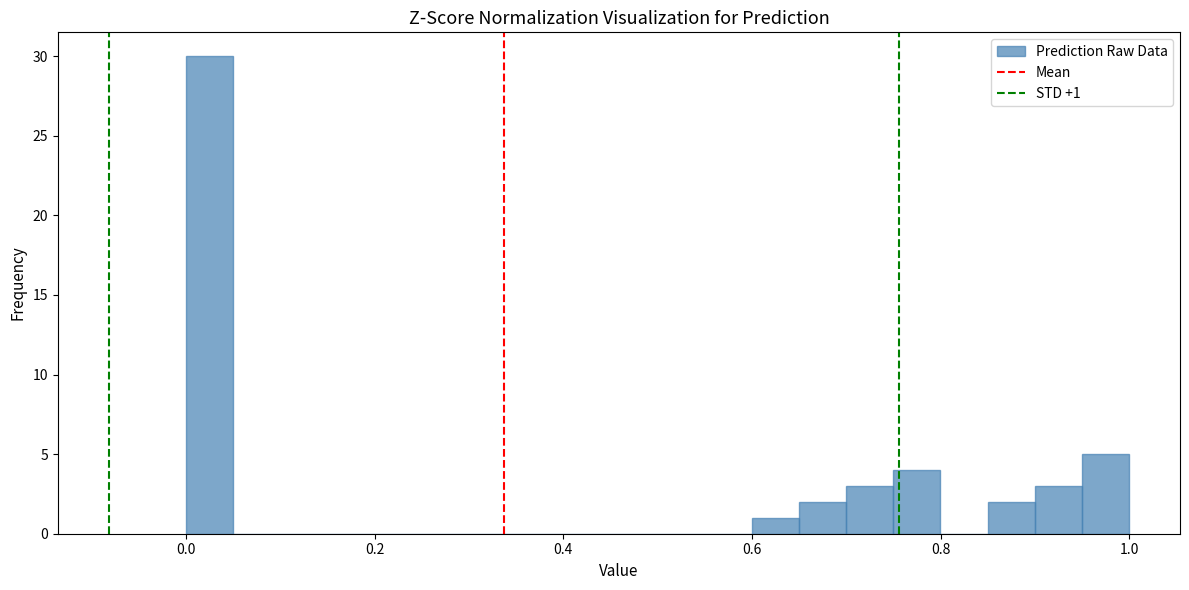

Read against the x-axis, roughly where is the centre of the tallest bar?

0.02